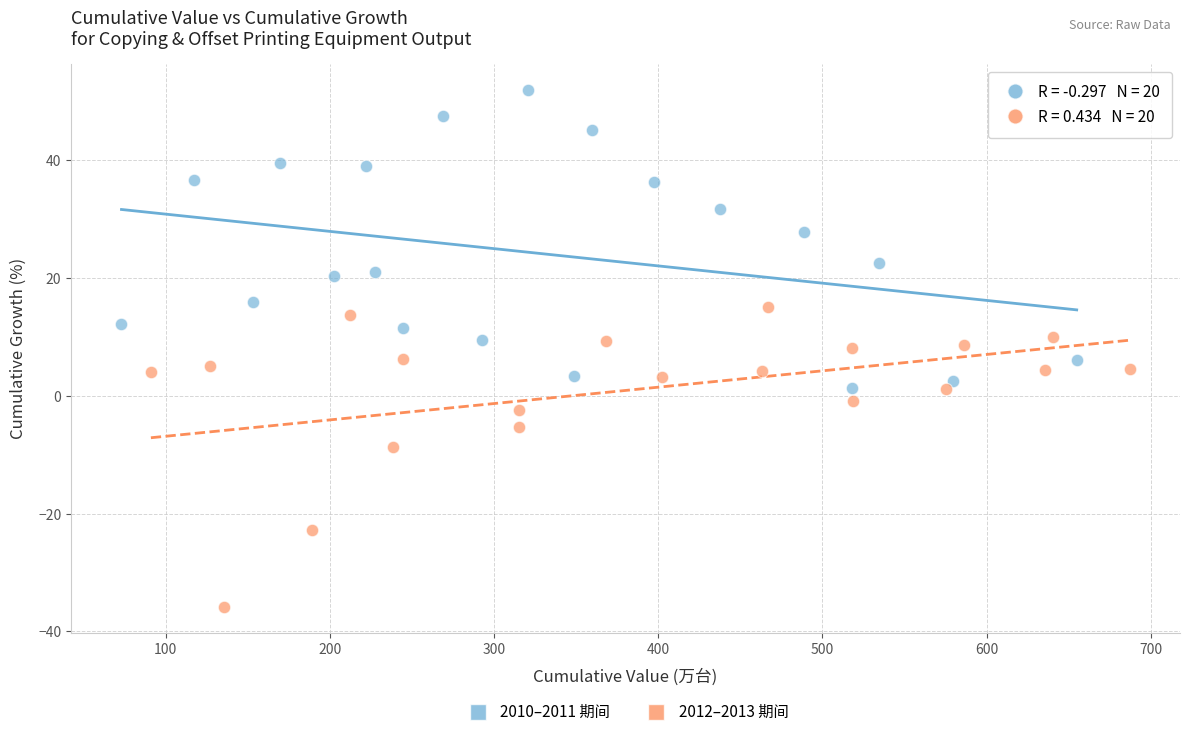

Which series reaches the maximum Y coordinate?

2010–2011 期间